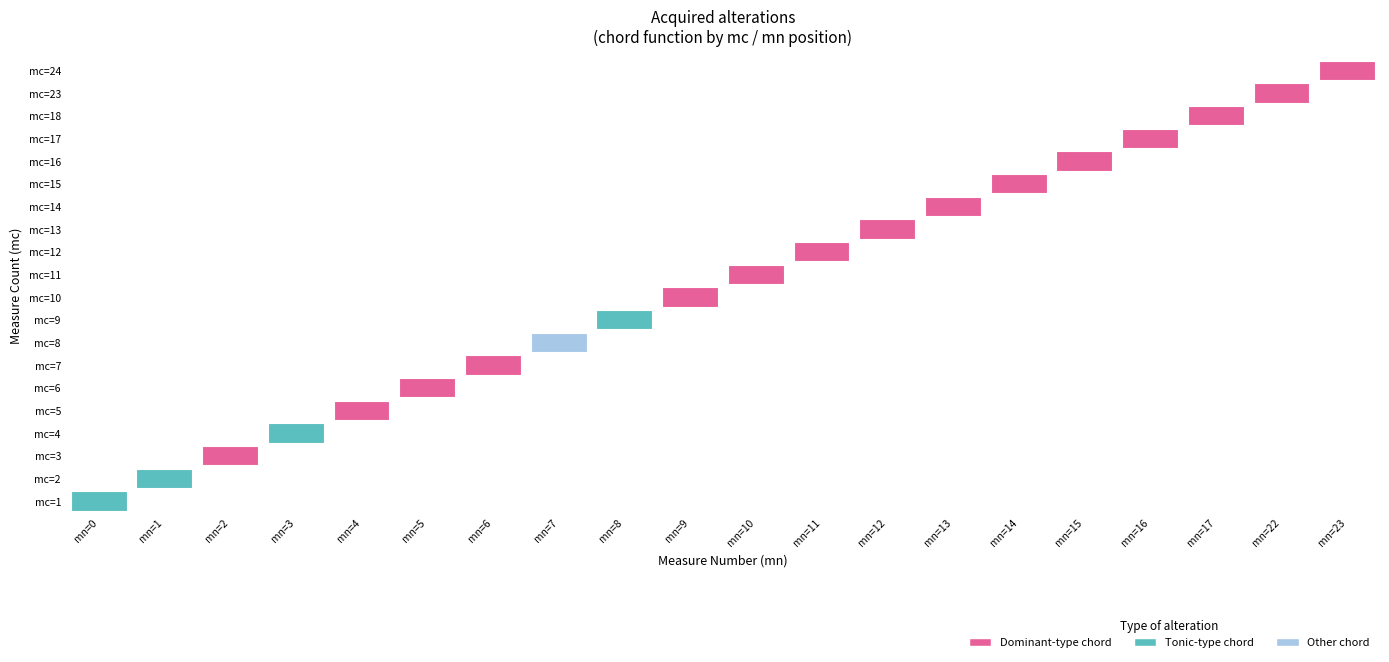

Count the number of categories in the chart.

20